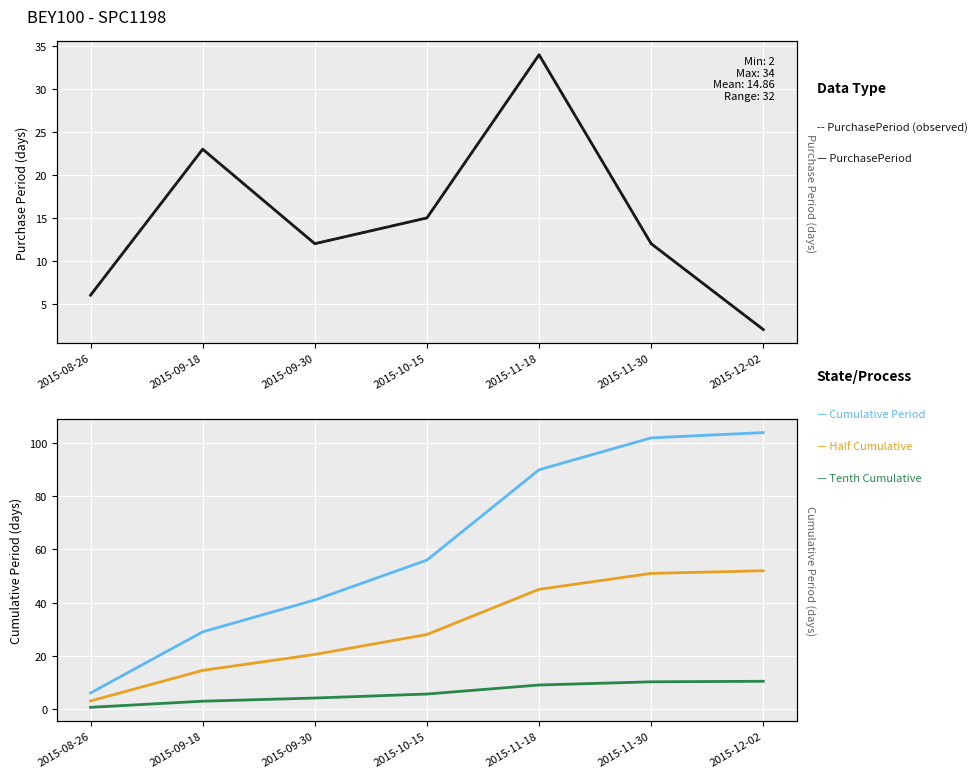

Between 2015-09-18 and 2015-11-18, which is larger?

2015-11-18